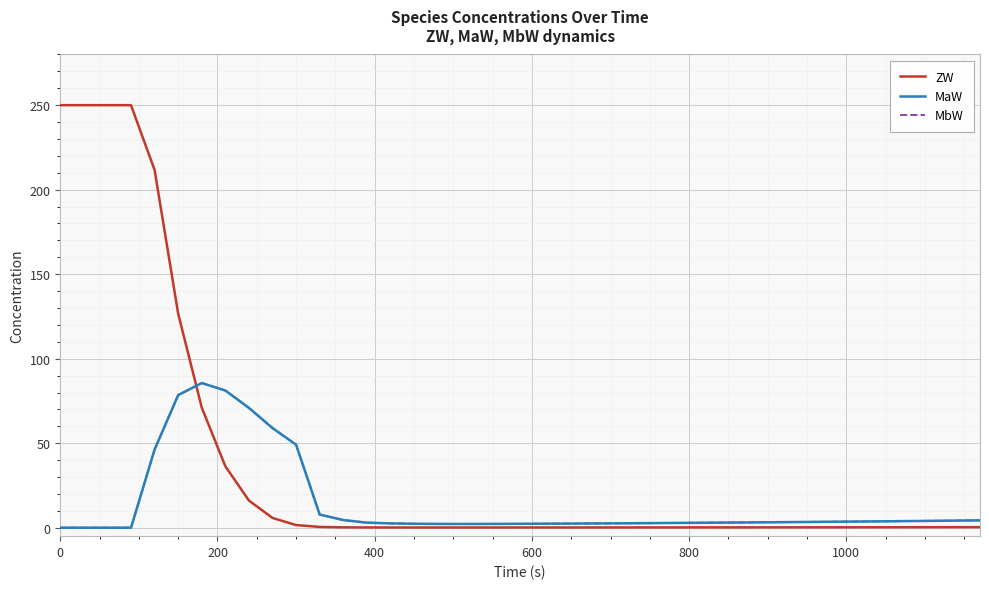

Does the chart have visible grid lines?

Yes